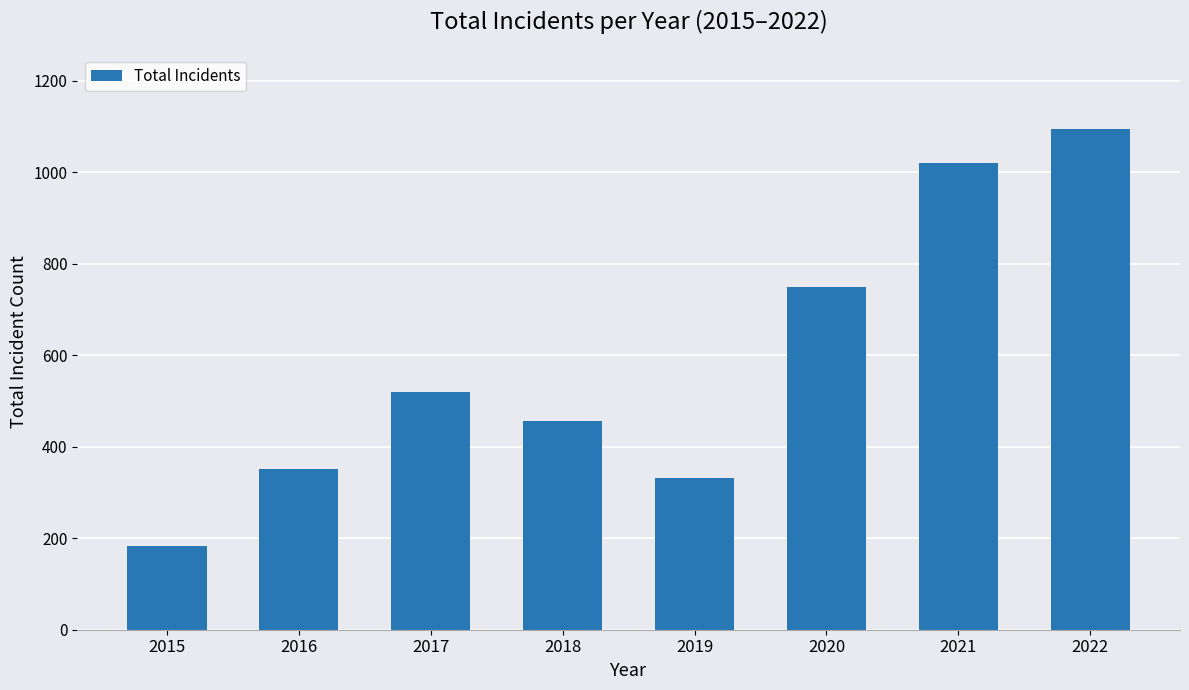

The chart shows a value of 1408 at 2021. True or false?

False